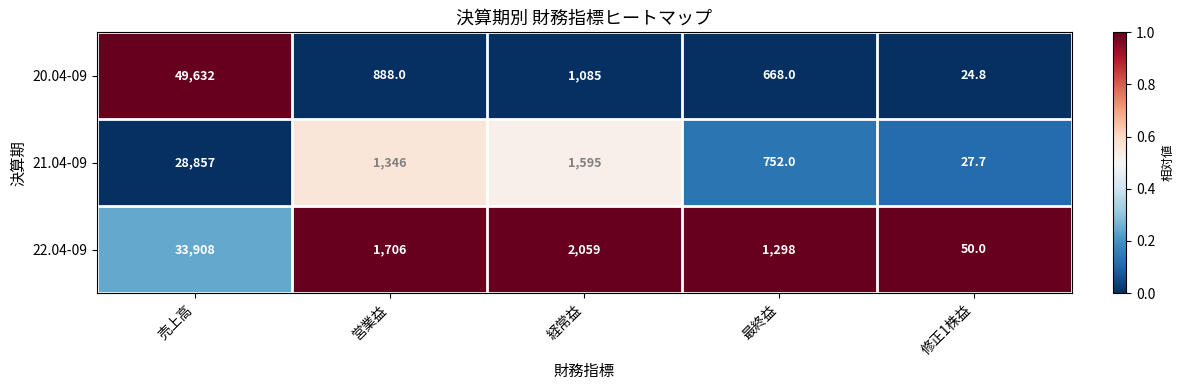

Count the number of data series in this chart.

3